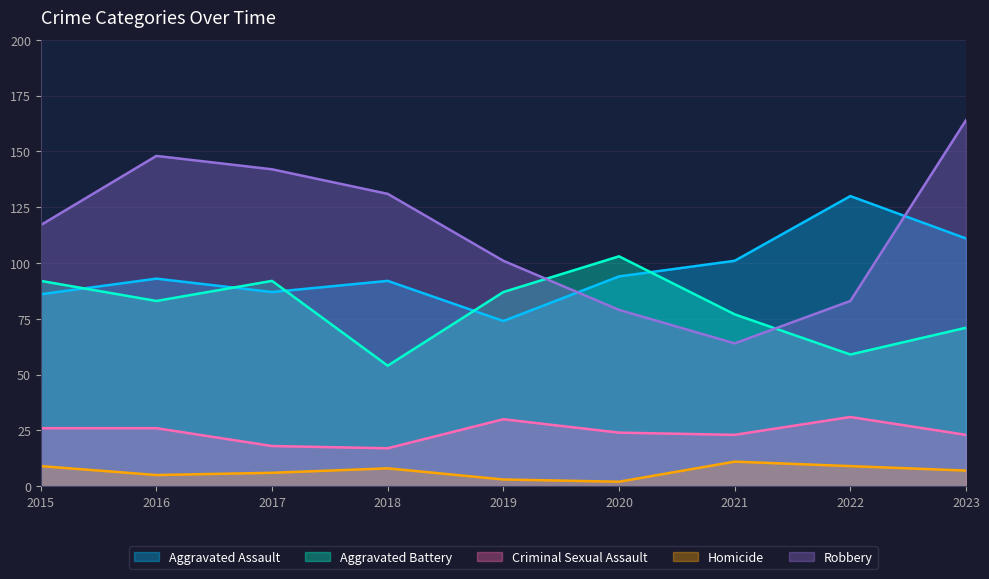

What are all the series names shown in the legend?

Aggravated Assault, Aggravated Battery, Criminal Sexual Assault, Homicide, Robbery